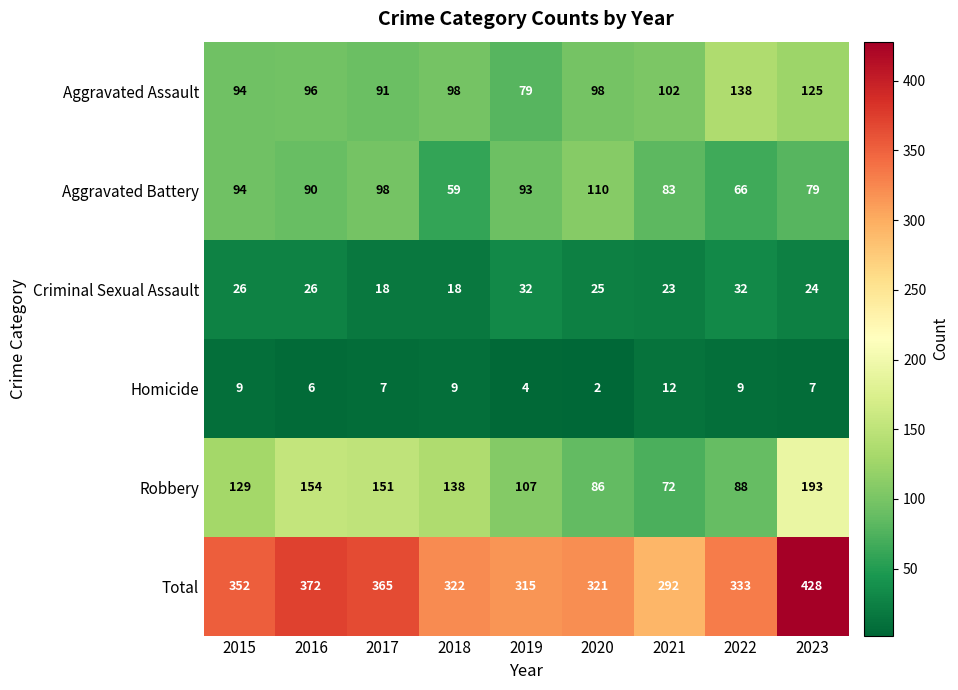

List the series in order of their peak value, lowest first.

Homicide, Criminal Sexual Assault, Aggravated Battery, Aggravated Assault, Robbery, Total